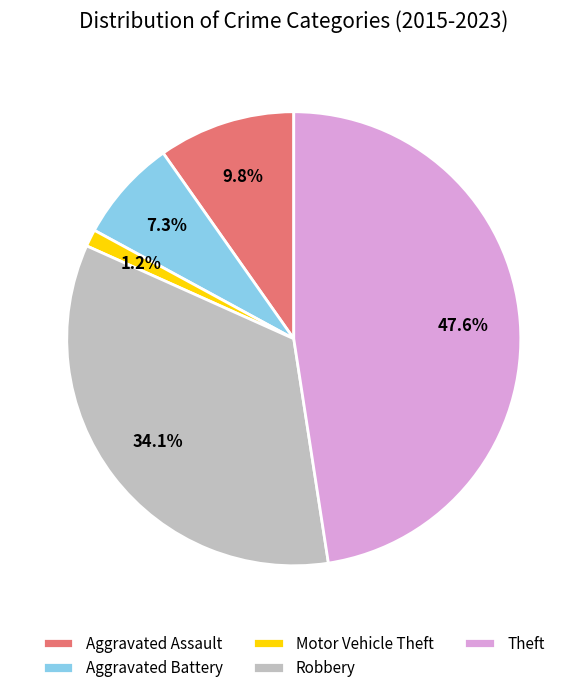

To the nearest percent, what portion does Motor Vehicle Theft represent?

1%